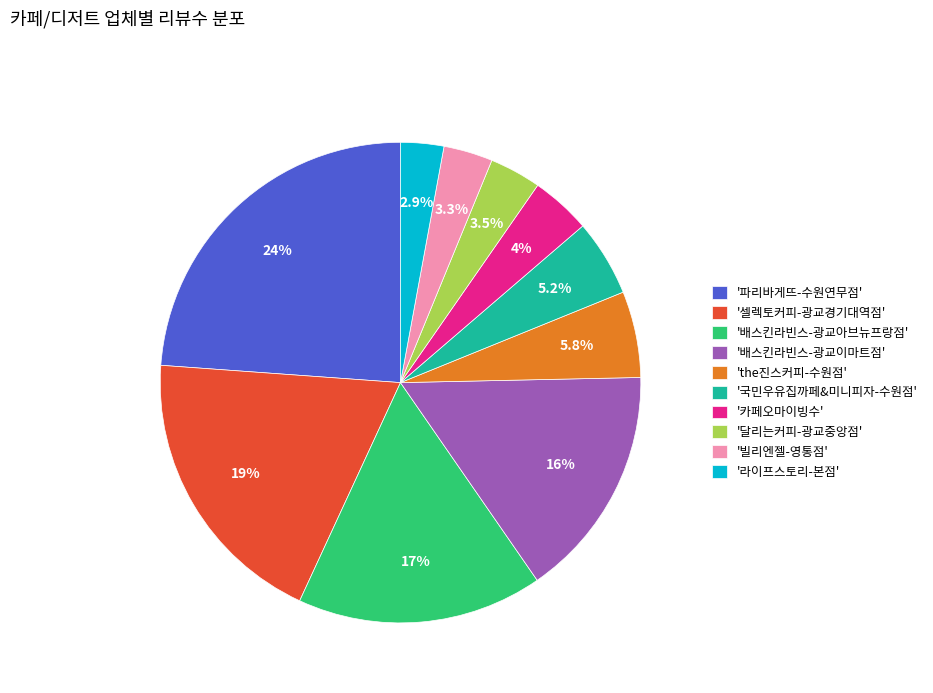

What percentage do '배스킨라빈스-광교이마트점' and '빌리엔젤-영통점' together represent?

19.0%